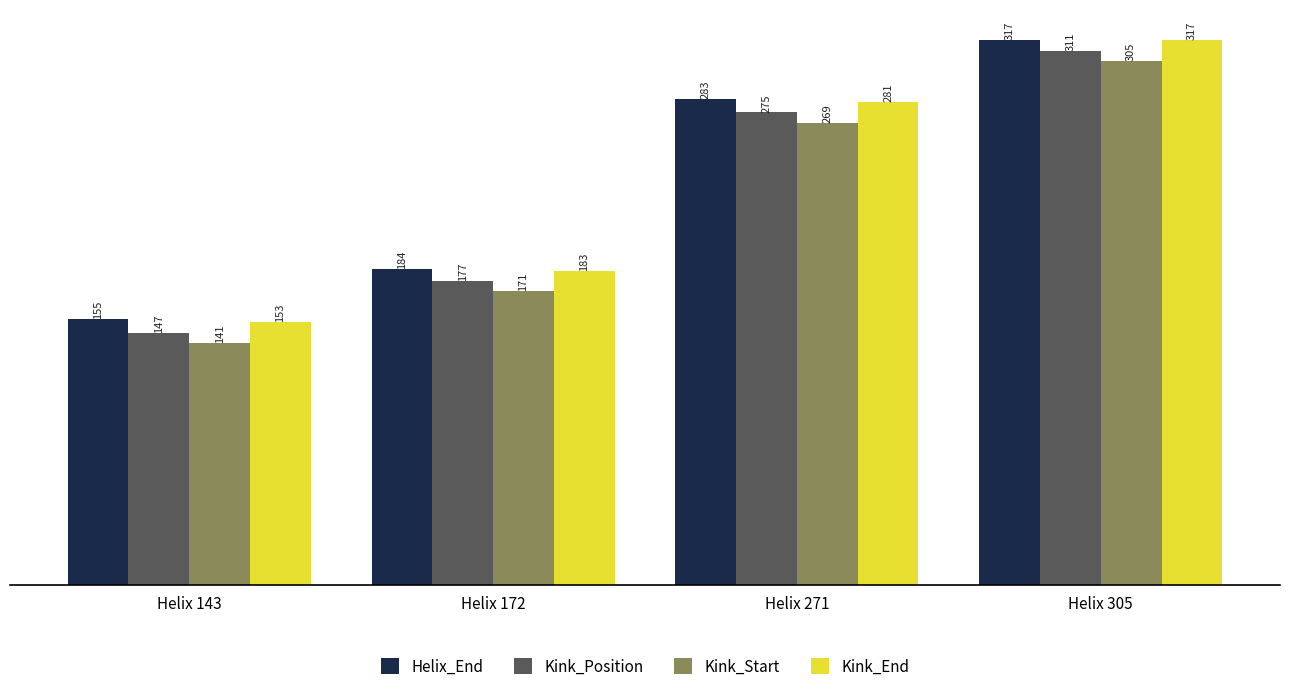

What is the difference between the second highest and minimum values in the Kink_Start series?

128